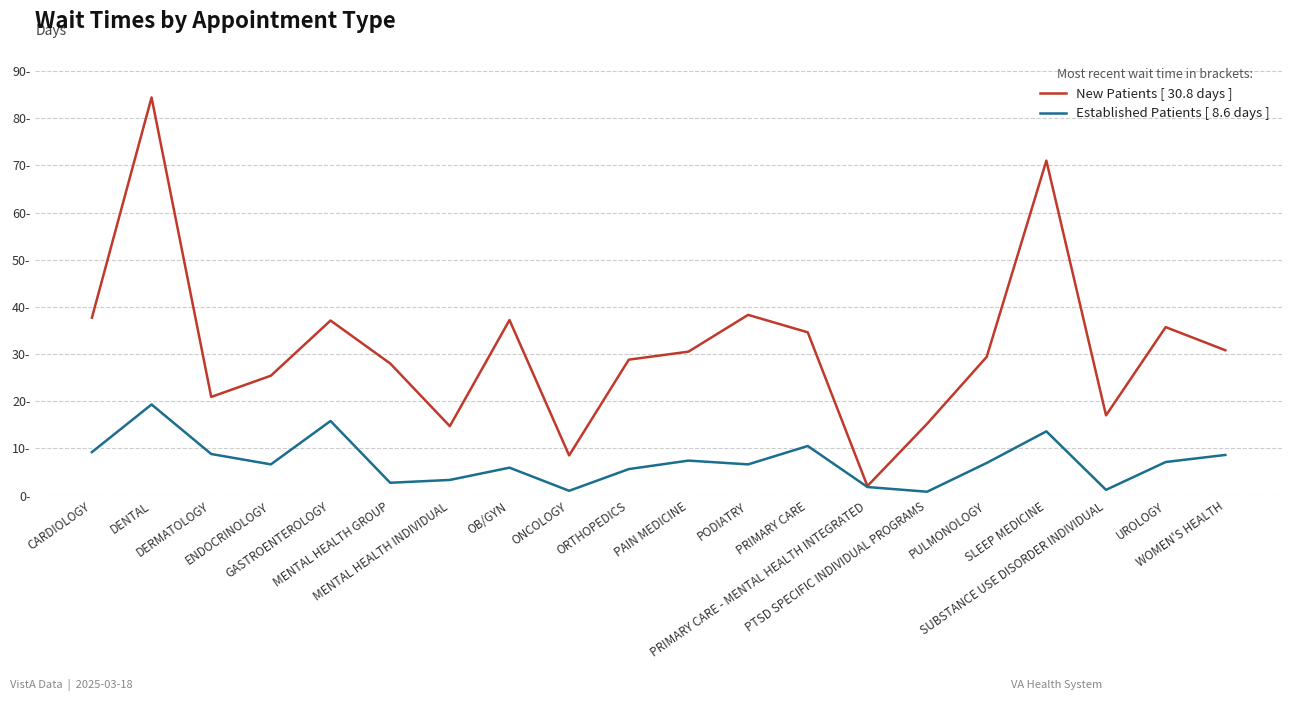

At which category does New Patients [ 30.8 days ] reach its first local peak?

DENTAL